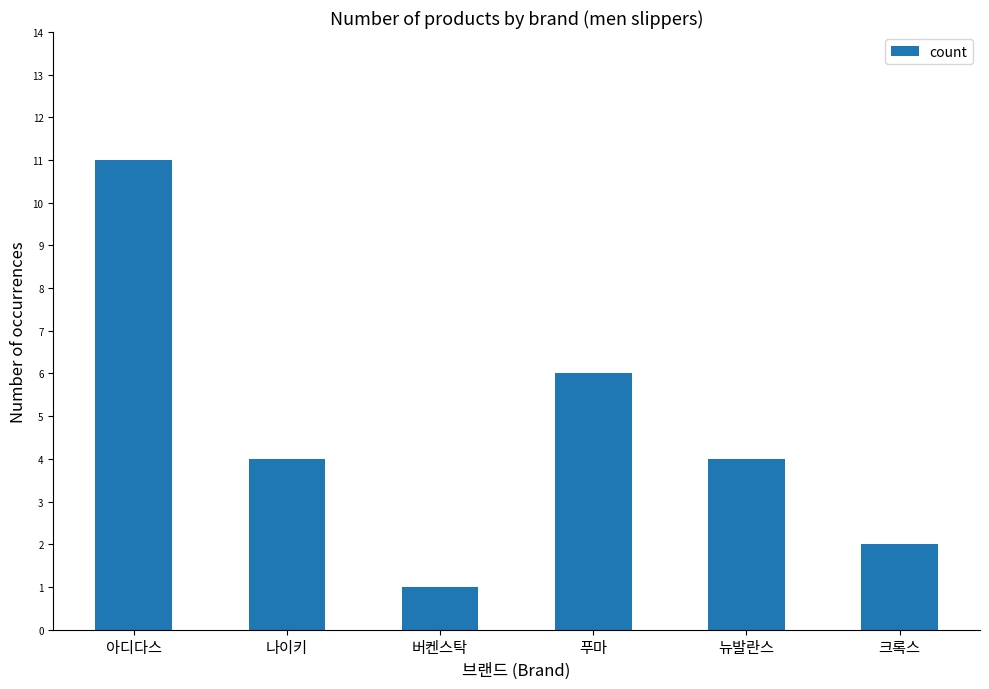

What is the label of the 2nd bar from the right?

뉴발란스